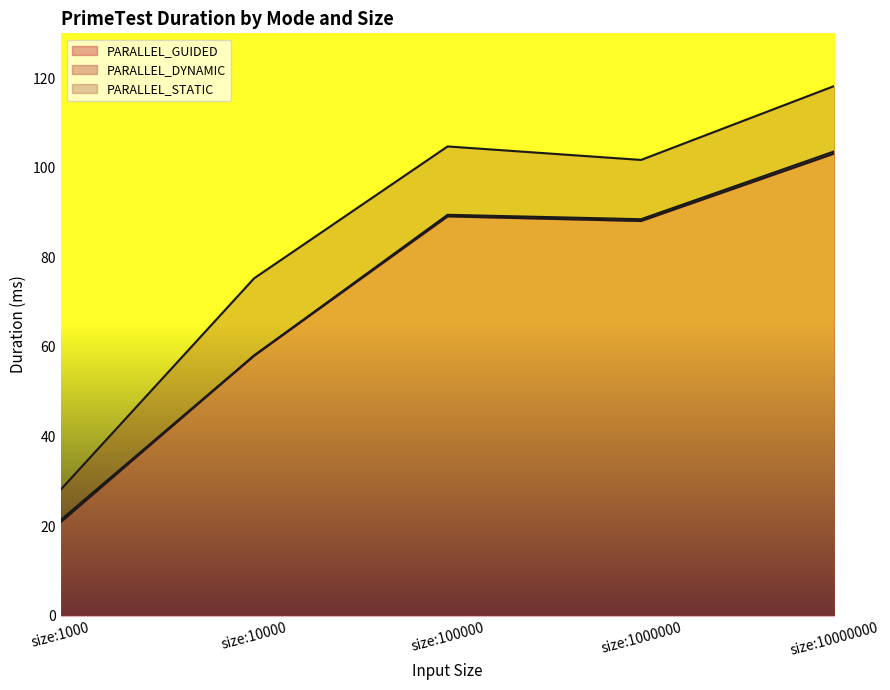

The value of PARALLEL_DYNAMIC at size:10000 is 27.8. True or false?

False